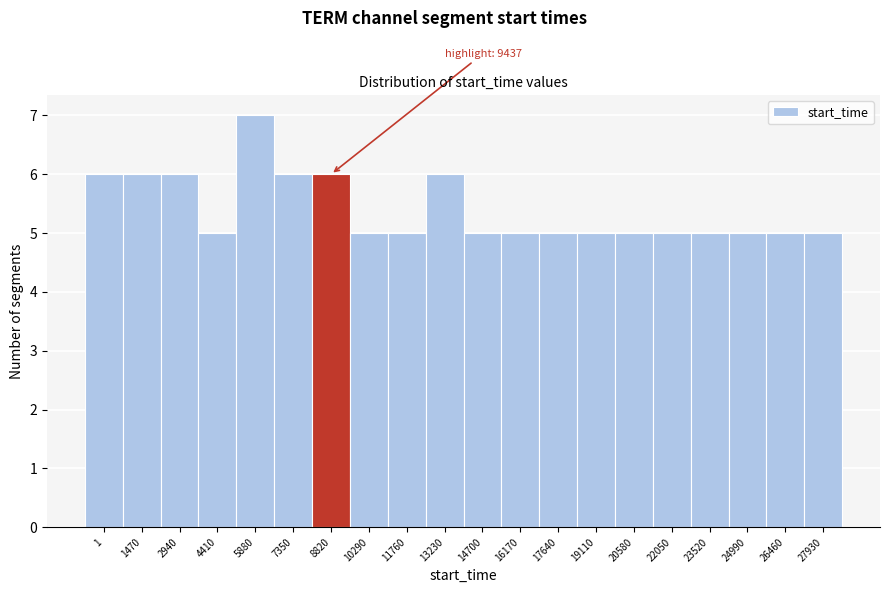

Reading left to right, list all the values displayed in this chart.

6	6	6	5	7	6	6	5	5	6	5	5	5	5	5	5	5	5	5	5